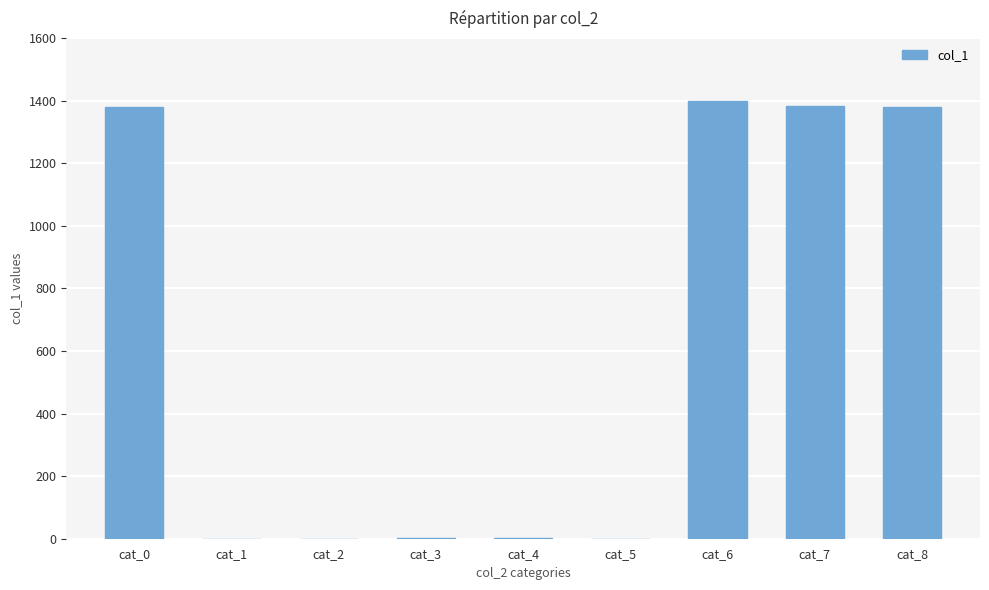

What is the sum of all values?

5544